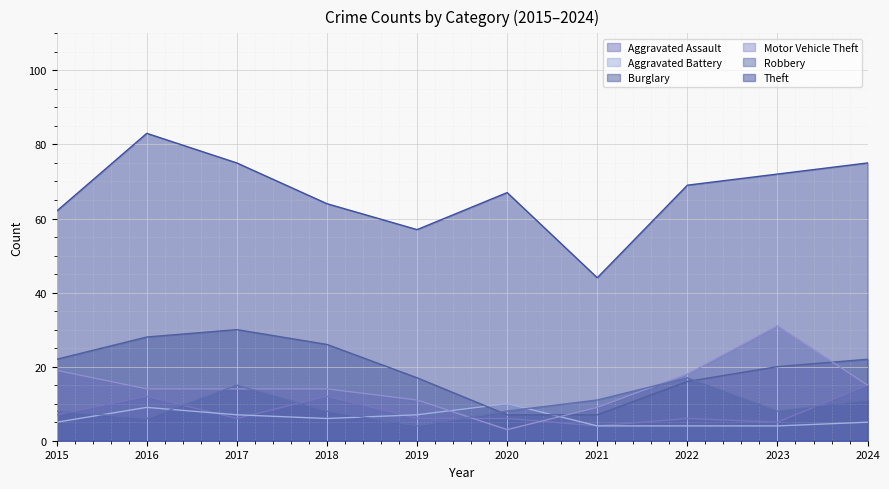

How many series are shown in this chart?

6